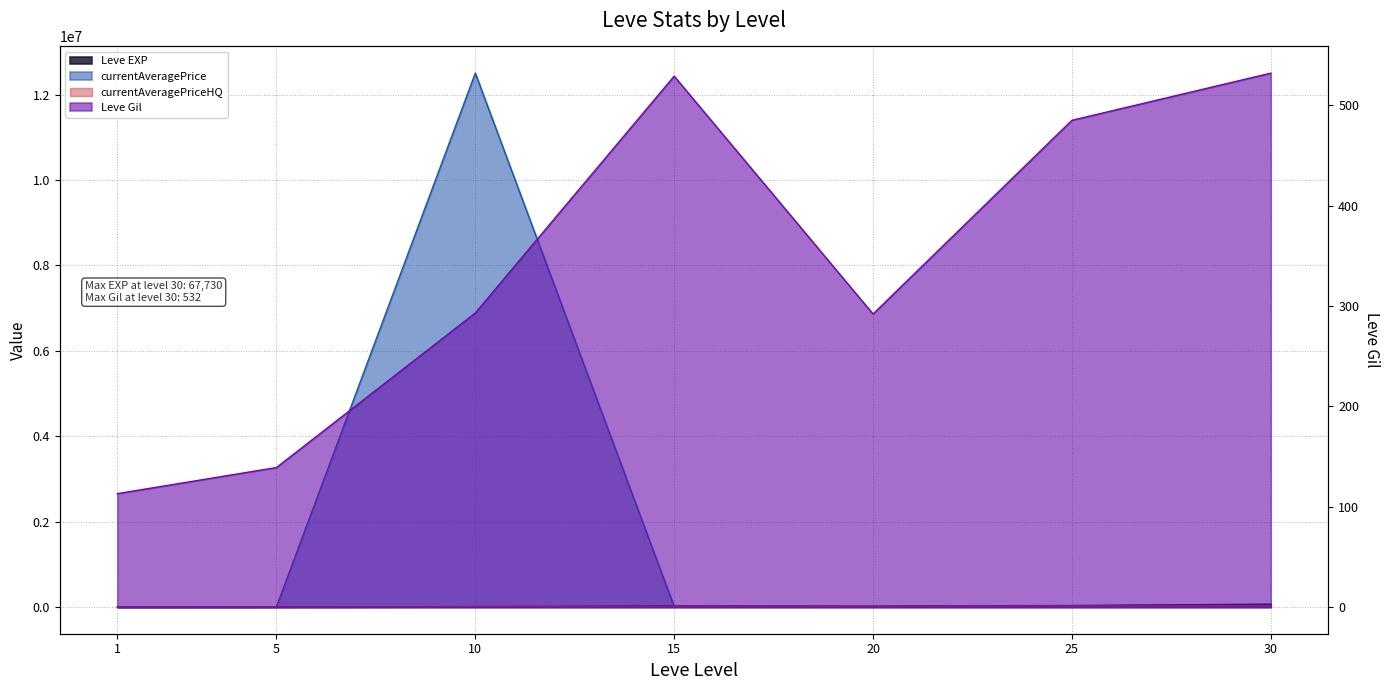

Reading left to right, extract all data points from this chart.

Leve EXP: 630.0	3600.0	9990.0	24790.0	21600.0	36390.0	67730.0
Leve Gil: 113.0	139.0	293.0	529.0	292.0	485.0	532.0
currentAveragePrice: 19.1	6150.0	12503751.0	8333.3	8058.0	23194.8	30000.0
currentAveragePriceHQ: 20.0	2500.0	10000.0	8333.3	15000.0	24391.0	30000.0